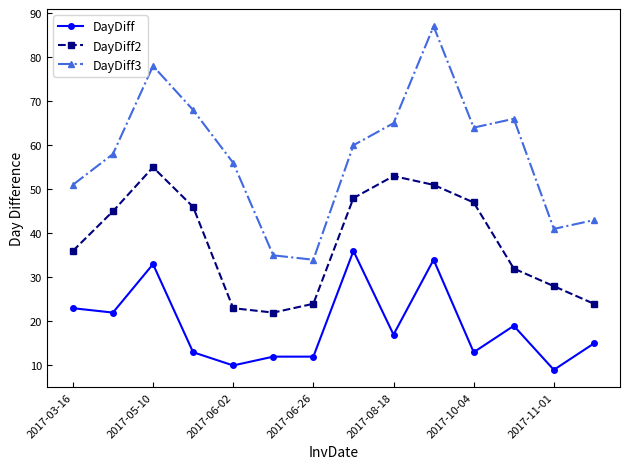

Rank the series by their maximum value, from highest to lowest.

DayDiff3, DayDiff2, DayDiff